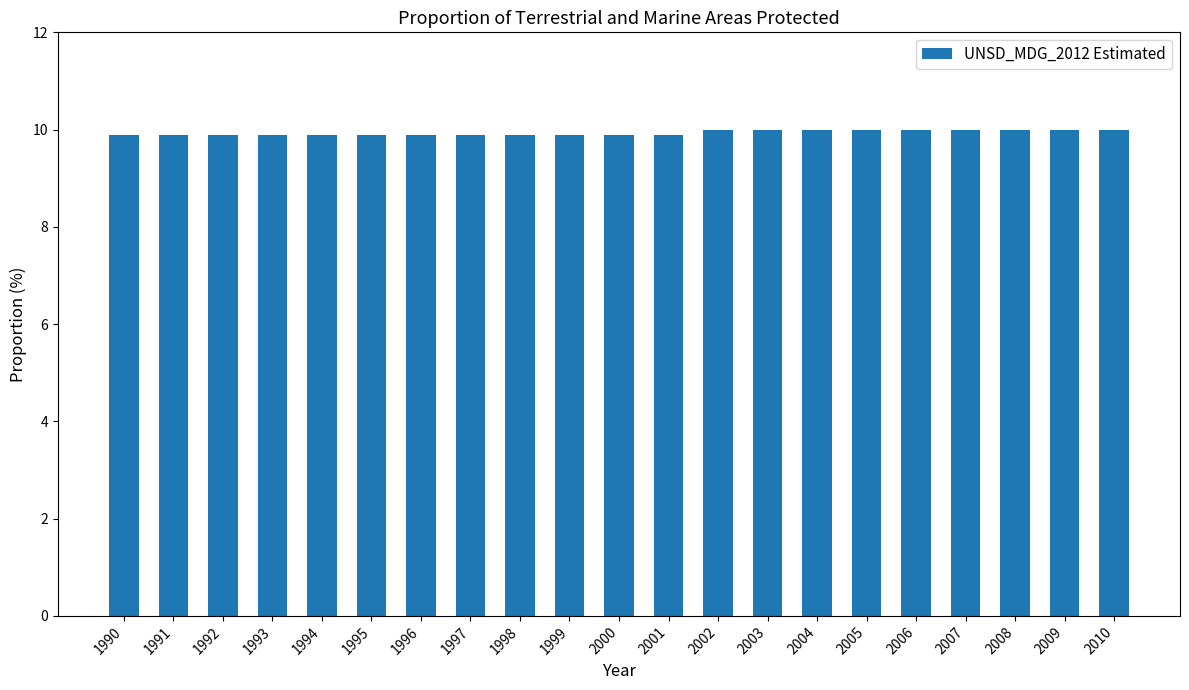

What is the greatest value displayed?

10.0